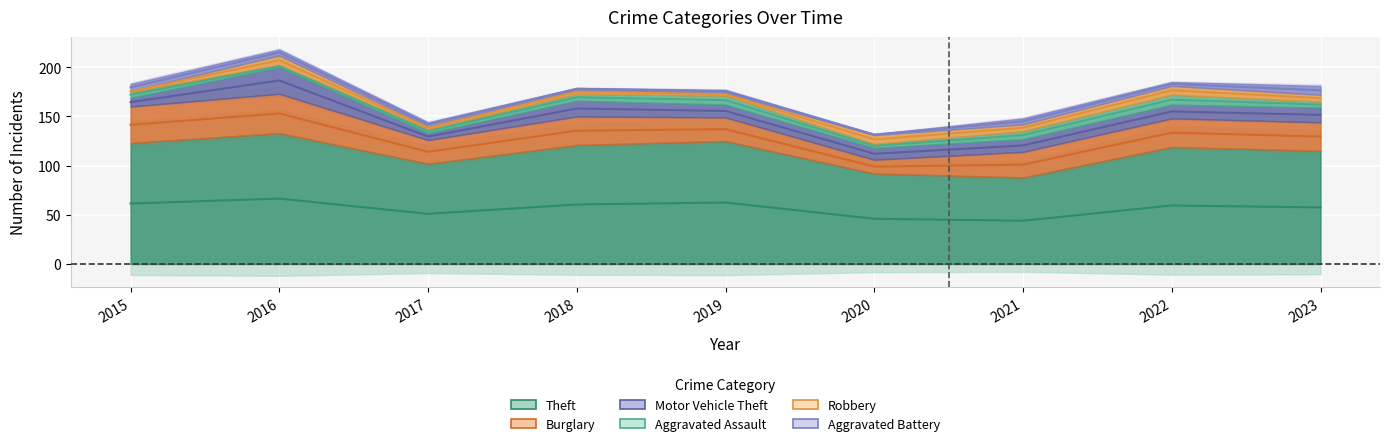

What value does the Theft series have at 2021?

88